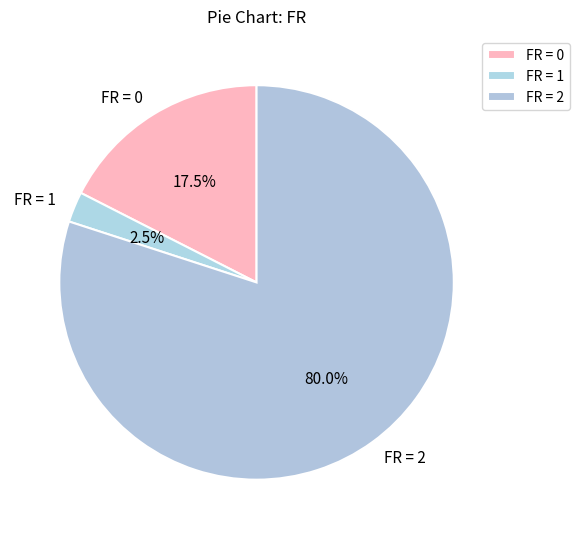

Rank the categories by value from highest to lowest.

FR = 2, FR = 0, FR = 1